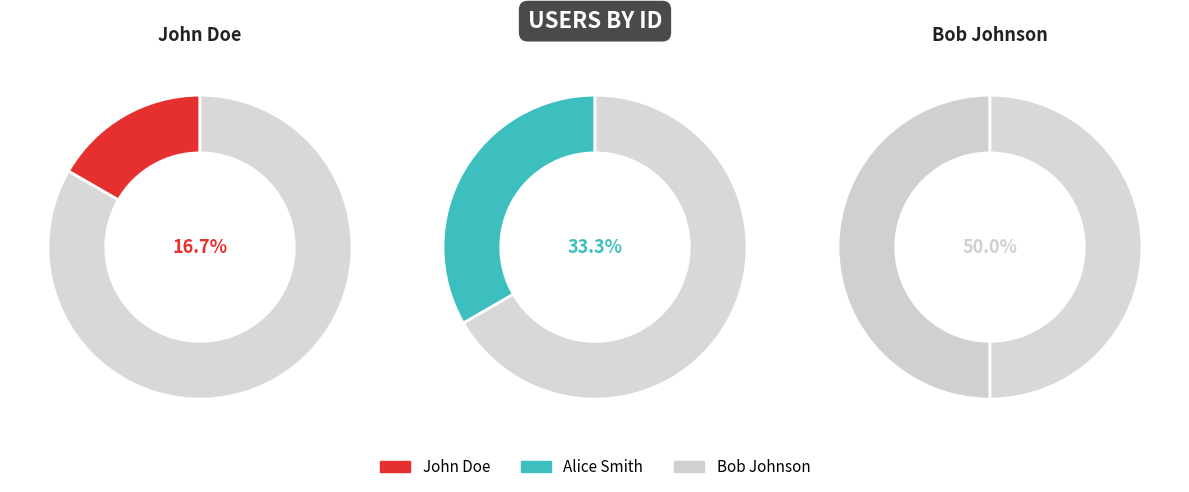

How many slices are in this pie chart?

3